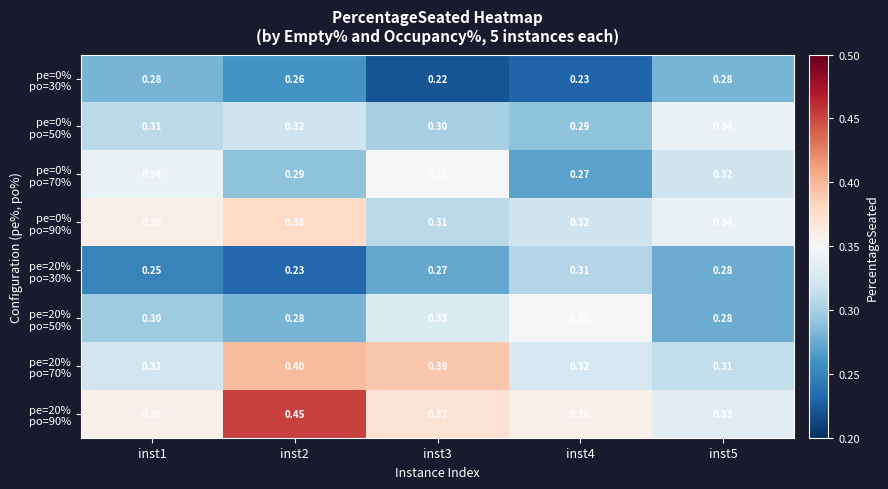

Which series has the largest total across all categories?

pe=20% po=90%